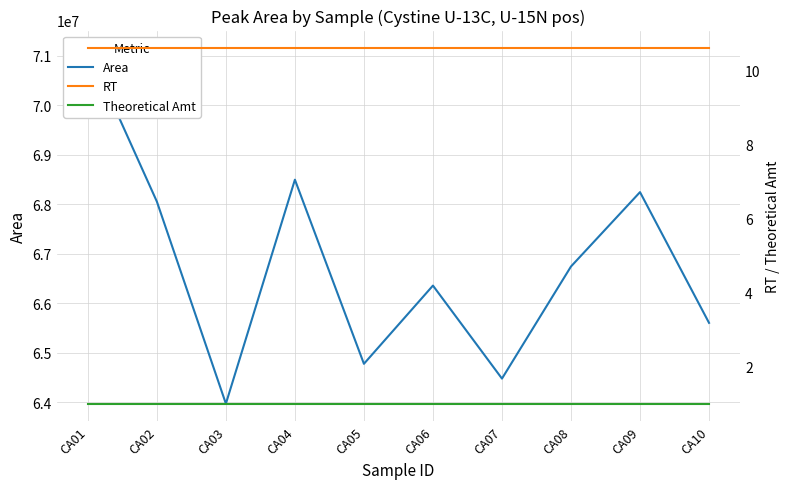

Rank the series by their maximum value, from highest to lowest.

Area, RT, Theoretical Amt